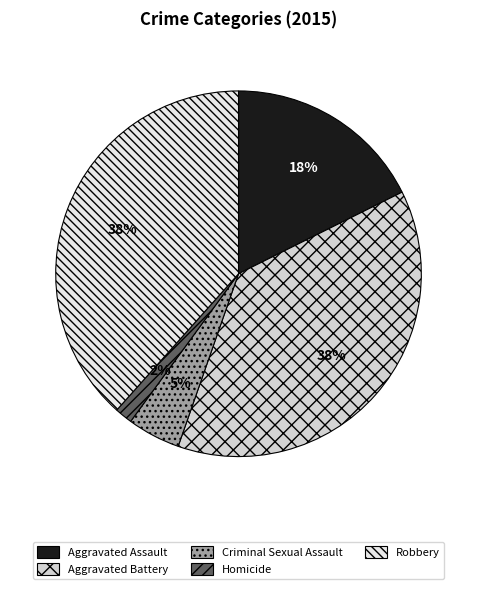

What percentage do Aggravated Assault and Homicide together represent?

19.2%